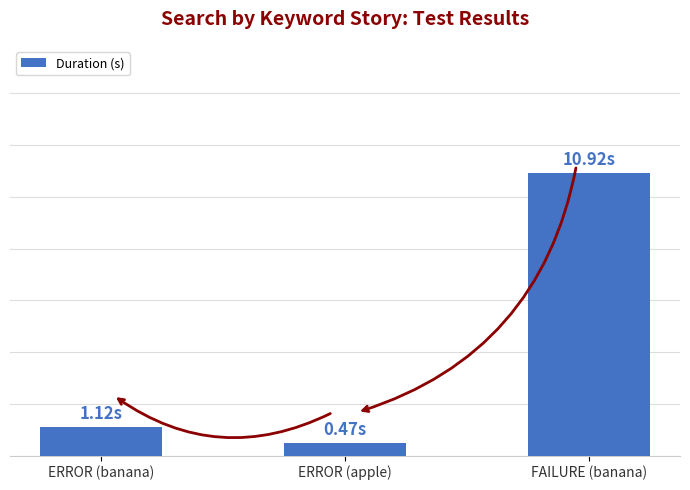

Which category has the lowest value across all series?

ERROR (apple)